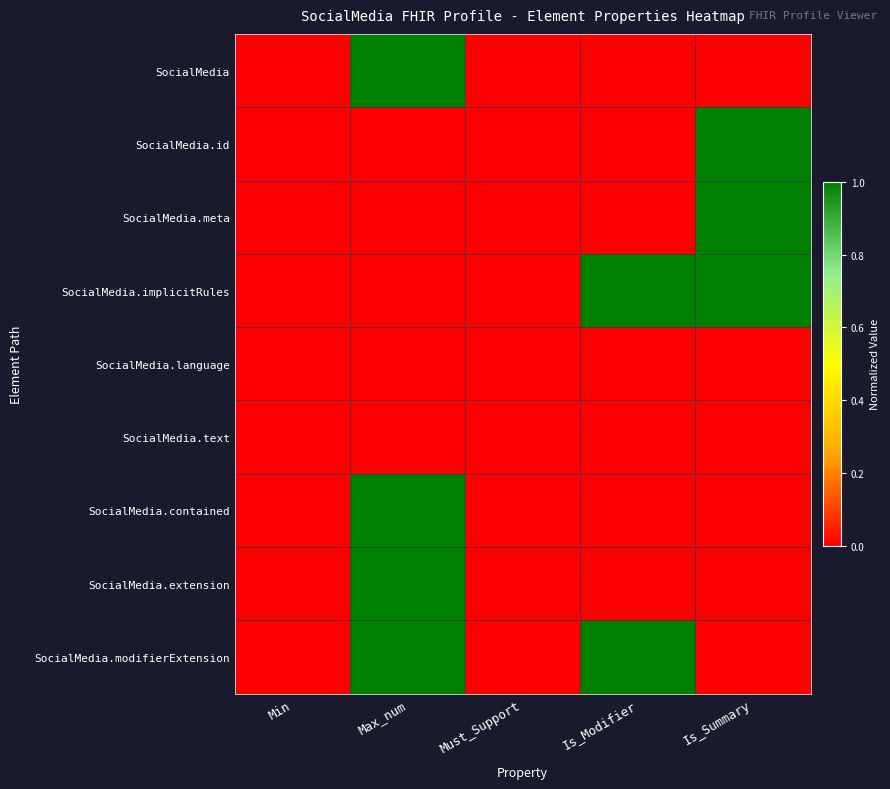

At which category is the sum across all series the highest?

Max_num